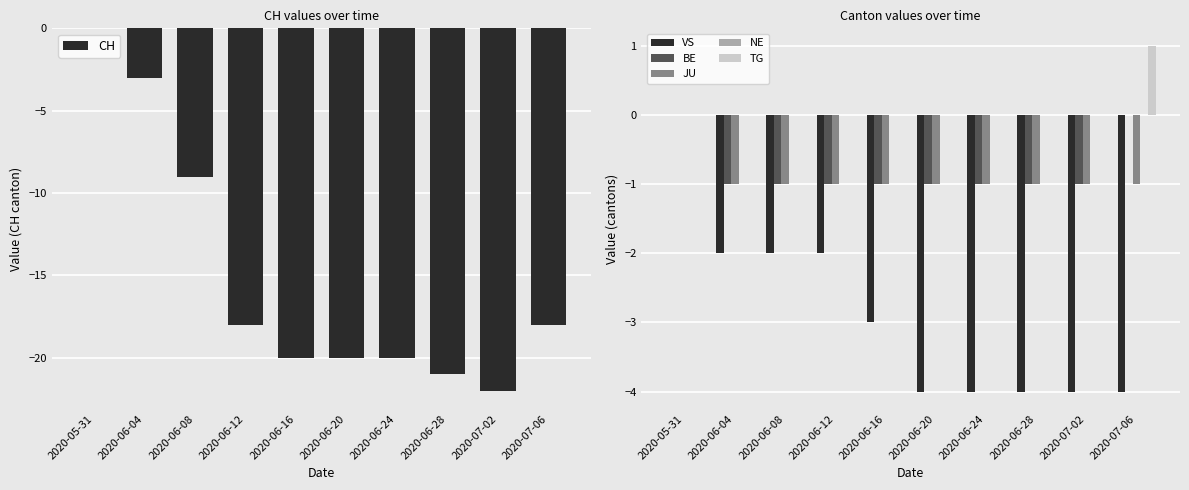

What are all the series names shown in the legend?

CH, VS, BE, JU, NE, TG